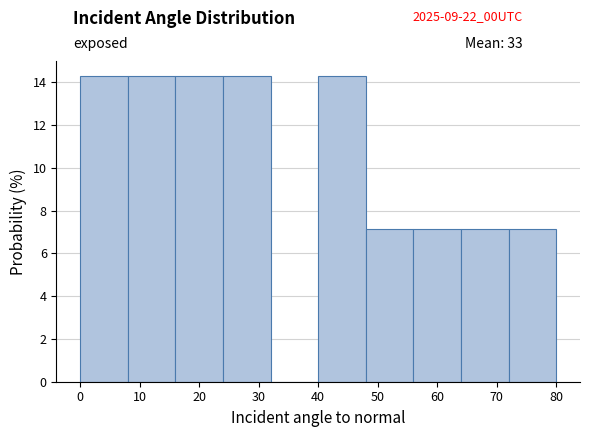

What is the height of the bar covering 48 to 56 on the x-axis? The values are not printed on the chart, so give them approximately, as read against the axis.

7.2